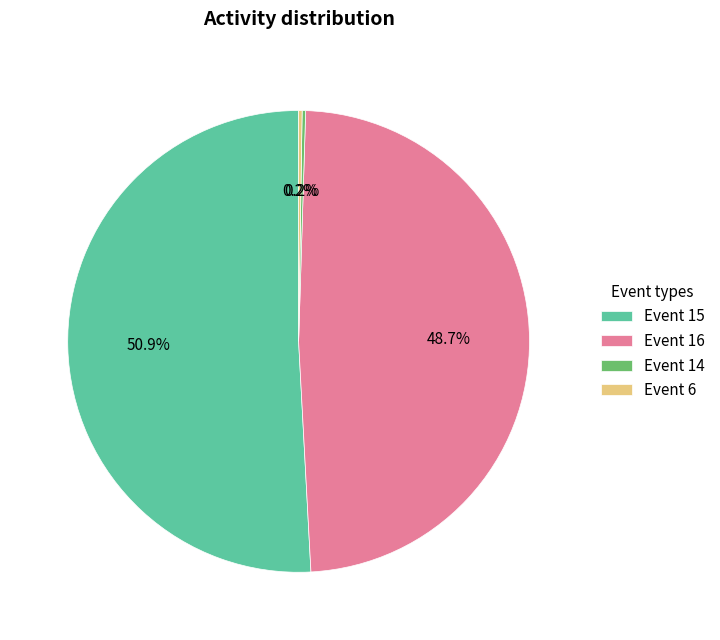

Does Event 15 represent more than half of the total?

Yes